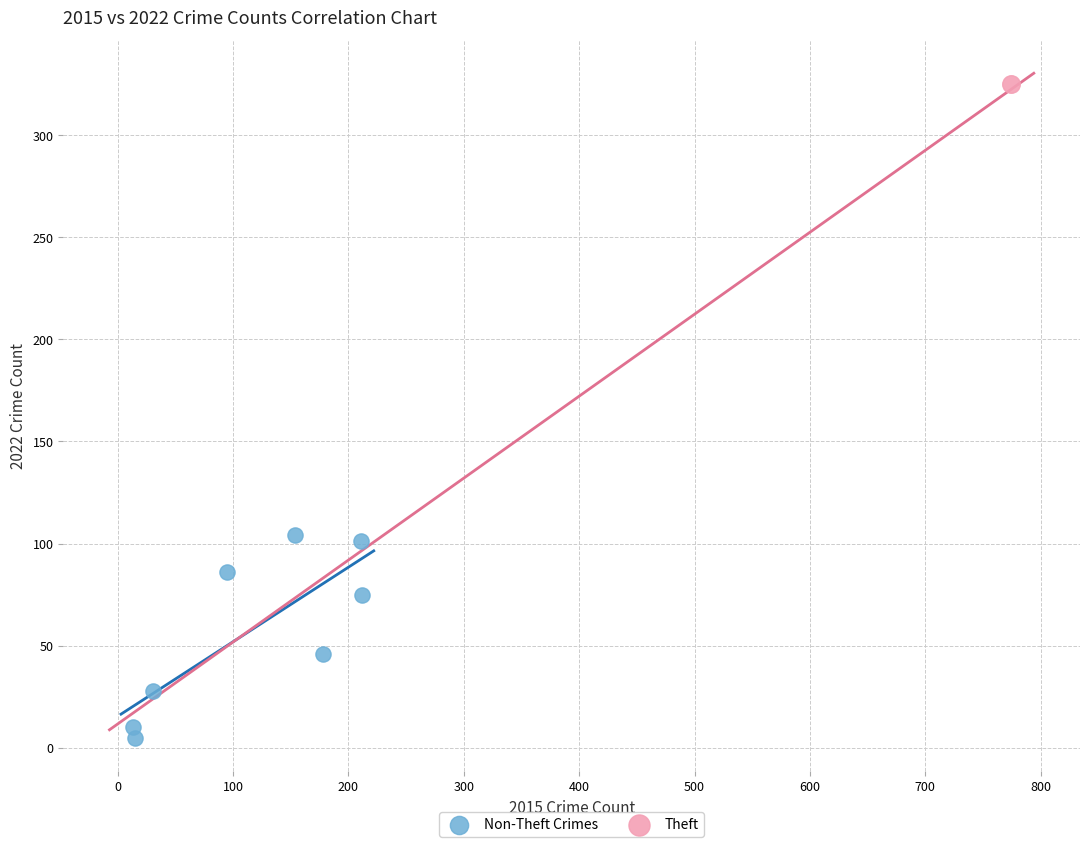

What are all the series names shown in the legend?

Non-Theft Crimes, Theft